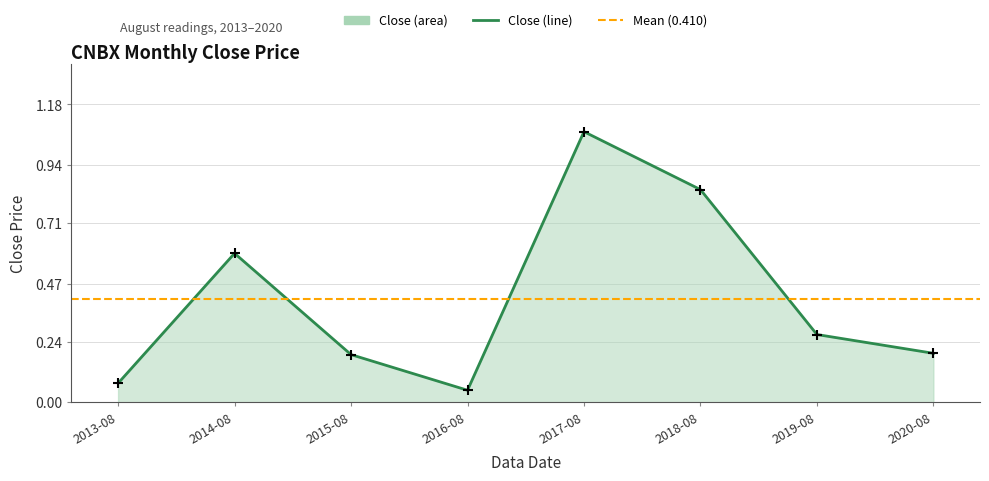

What is the change in value from 2016-08 to 2019-08?

+0.2